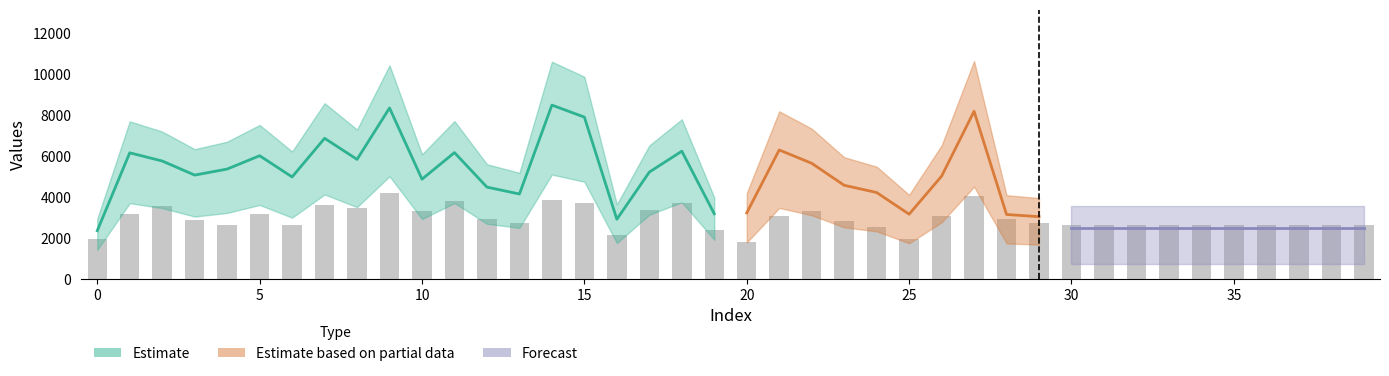

What is the change in value from 17 to 39?

-720